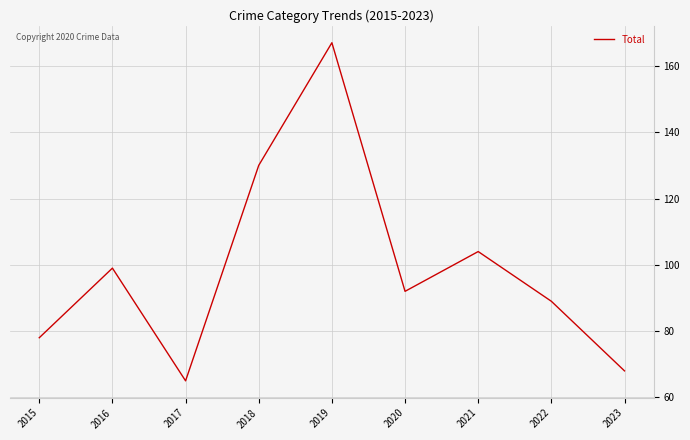

How many distinct data groups are displayed?

1